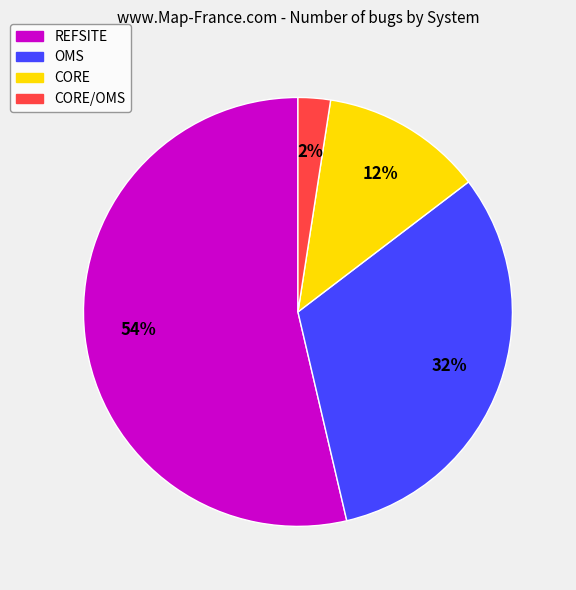

Is there any slice that represents more than half of the pie?

Yes